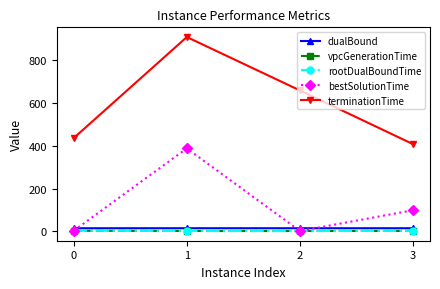

What is the sum of the vpcGenerationTime values at 0 and 2?

5.1